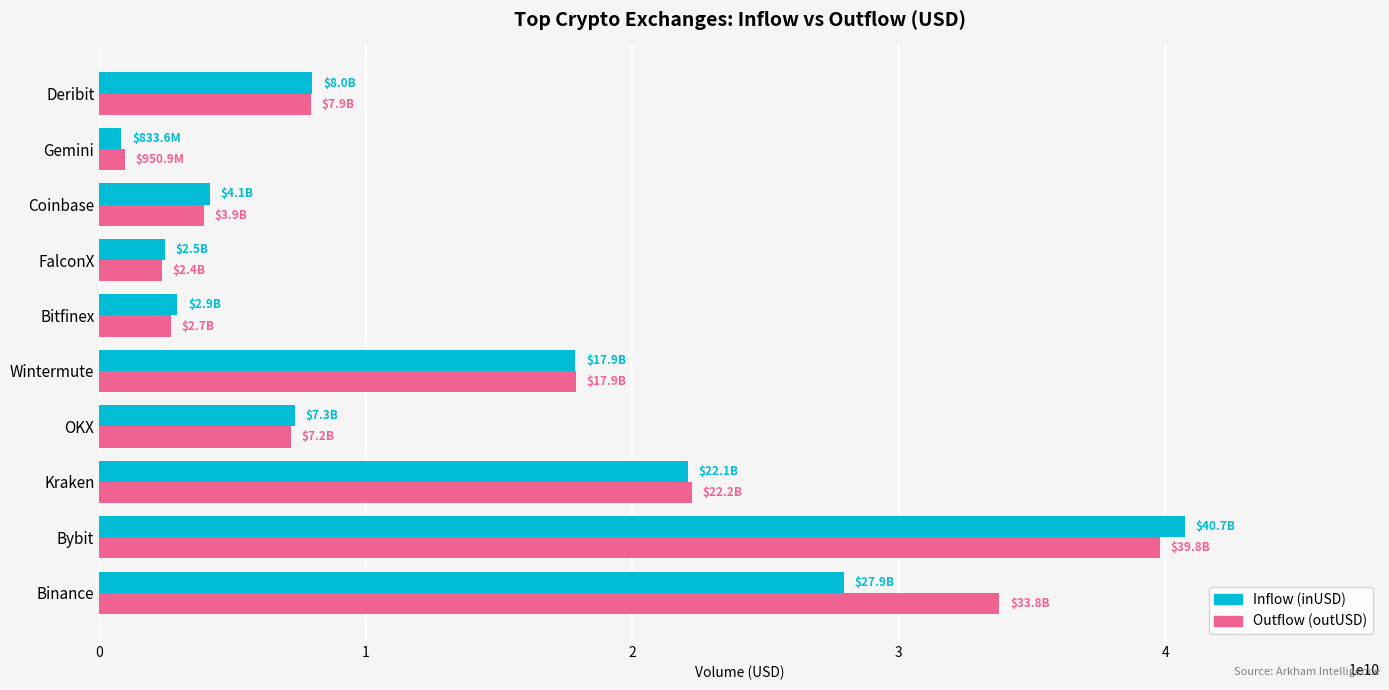

Which series has the largest total across all categories?

Outflow (outUSD)